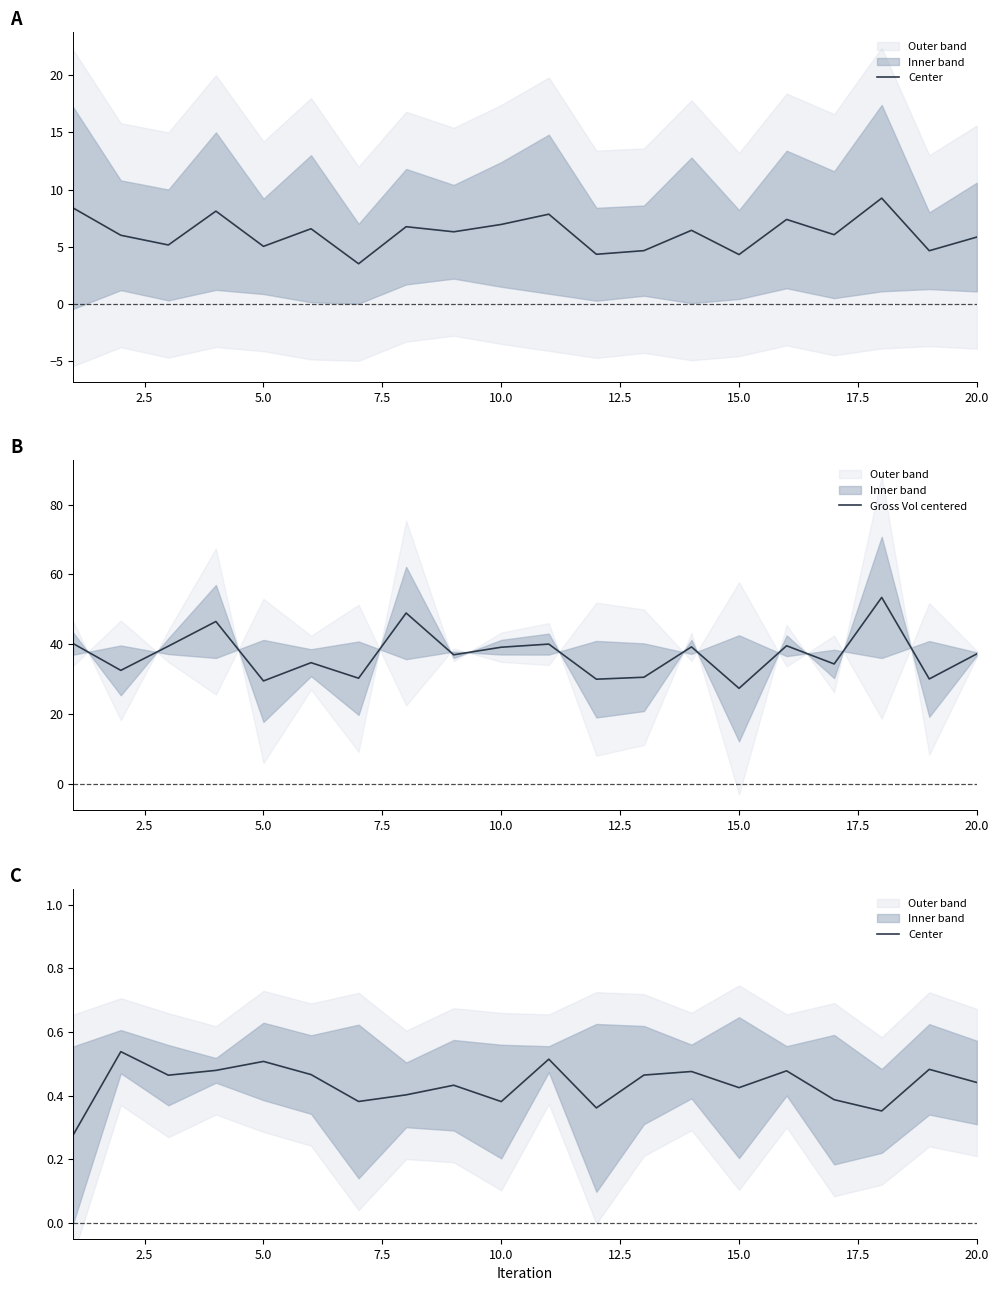

How many lines are shown in the chart?

2